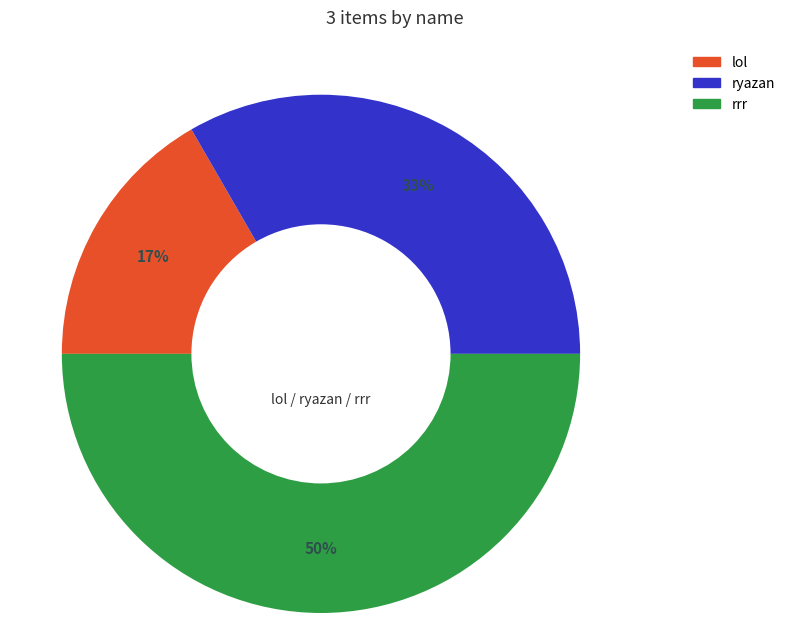

Count the number of slices in the pie.

3